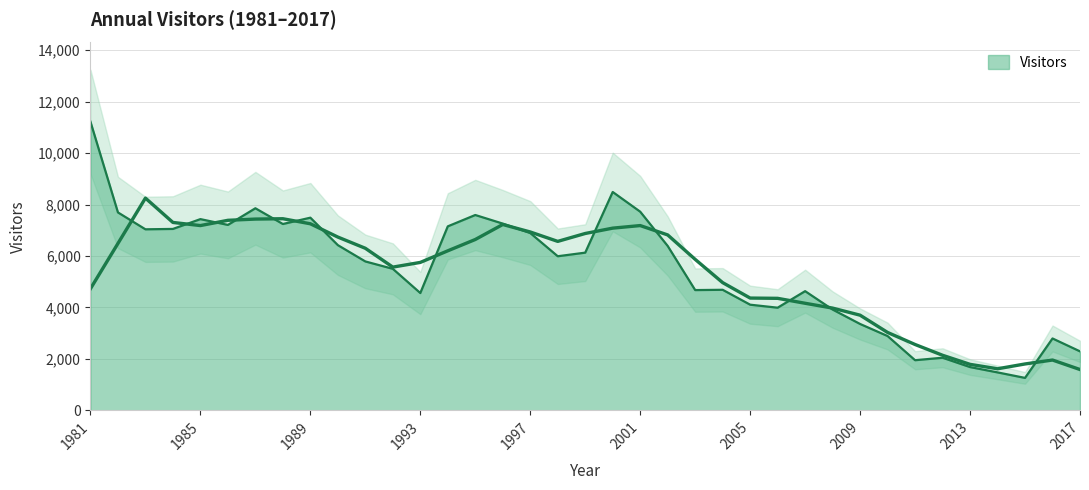

The value at 2015 is 1891. True or false?

False